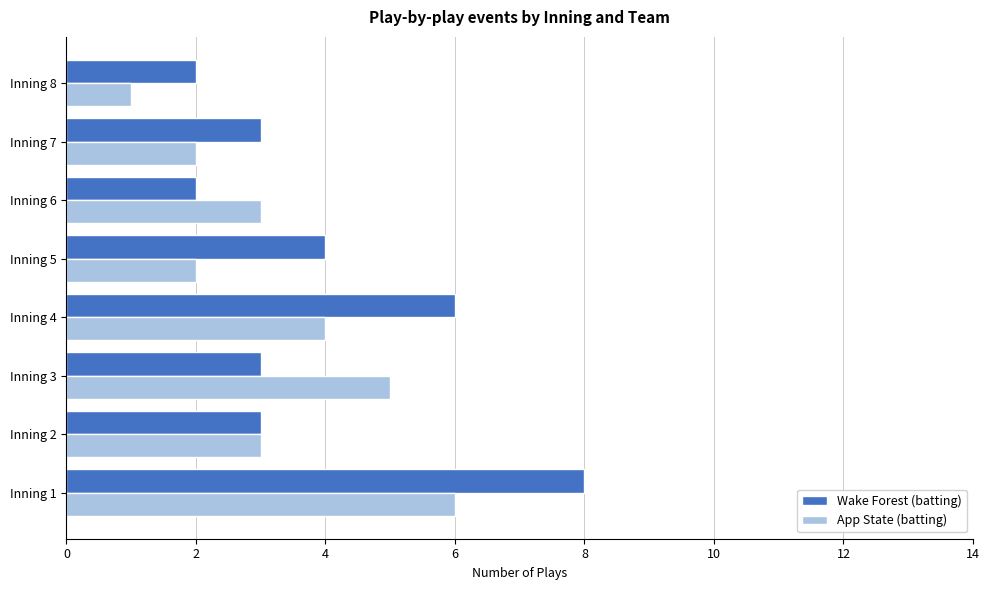

At which label does Wake Forest (batting) reach its peak?

Inning 1